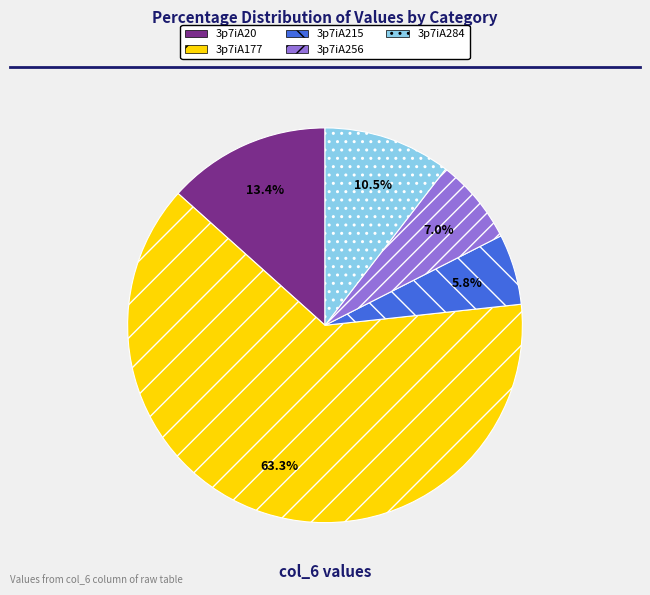

Between 3p7iA256 and 3p7iA284, which is larger?

3p7iA284